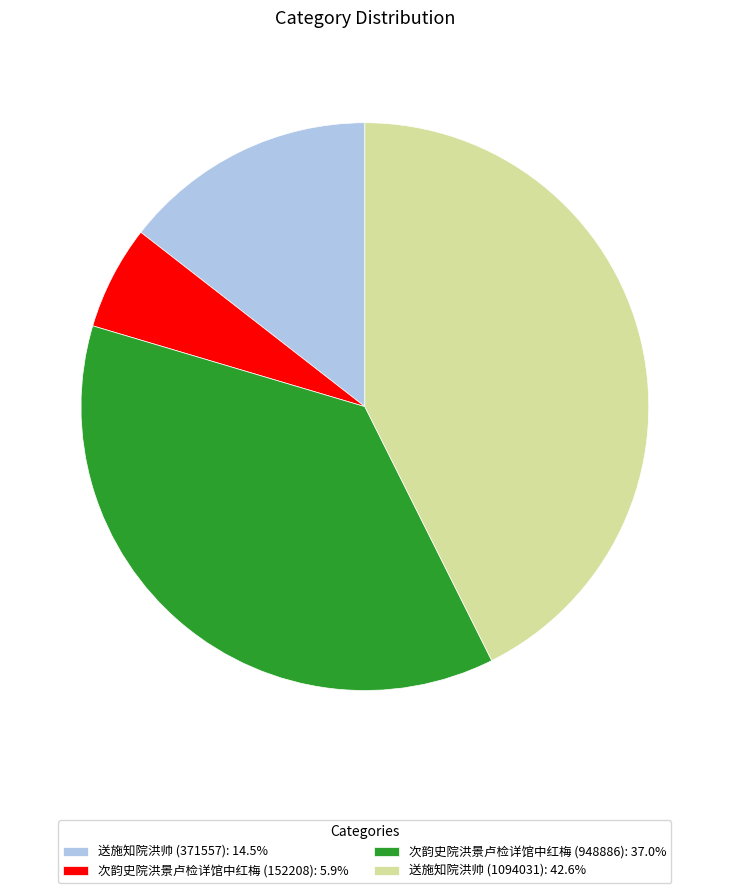

Is 次韵史院洪景卢检详馆中红梅 (152208) the majority of the pie?

No